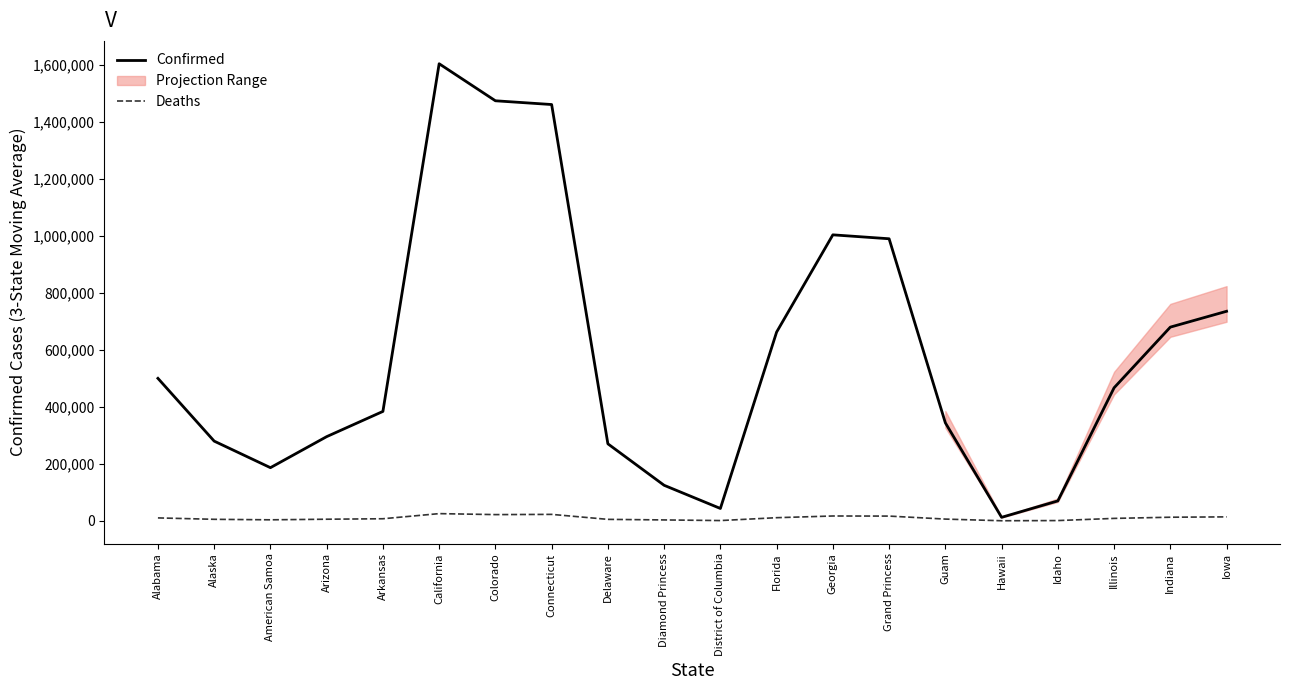

How many data points in Confirmed are above 466670?

10